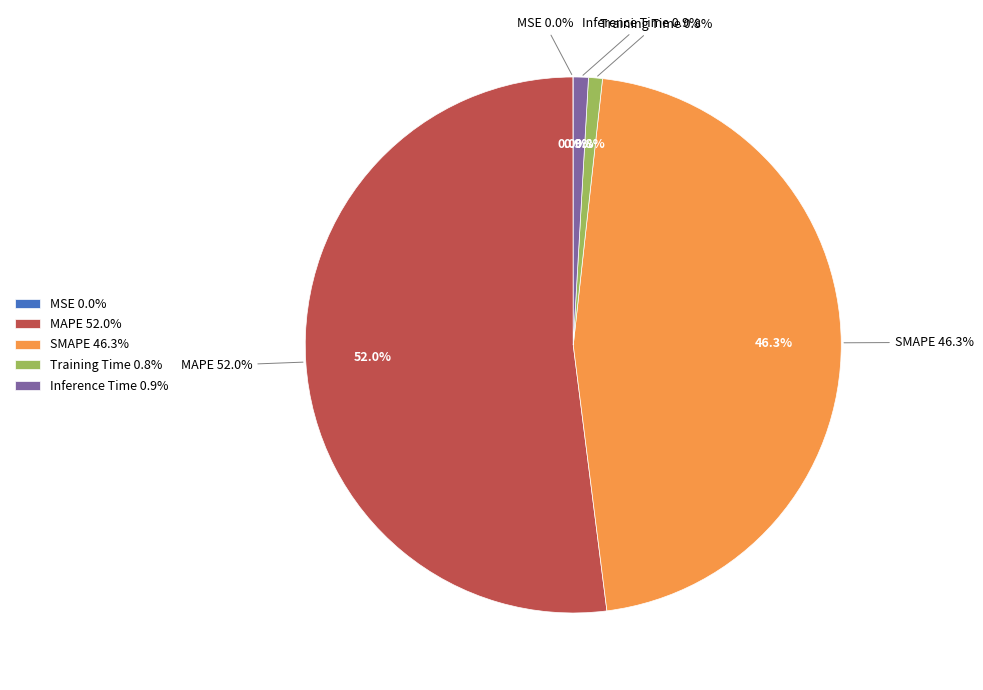

Does MAPE account for over 50% of the chart?

Yes